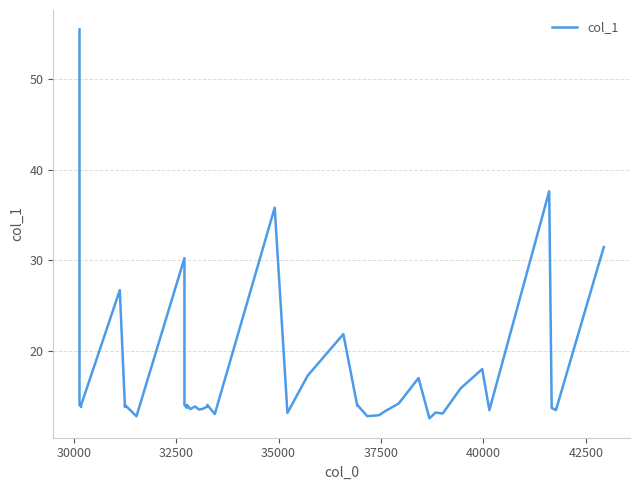

How many lines are shown in the chart?

1